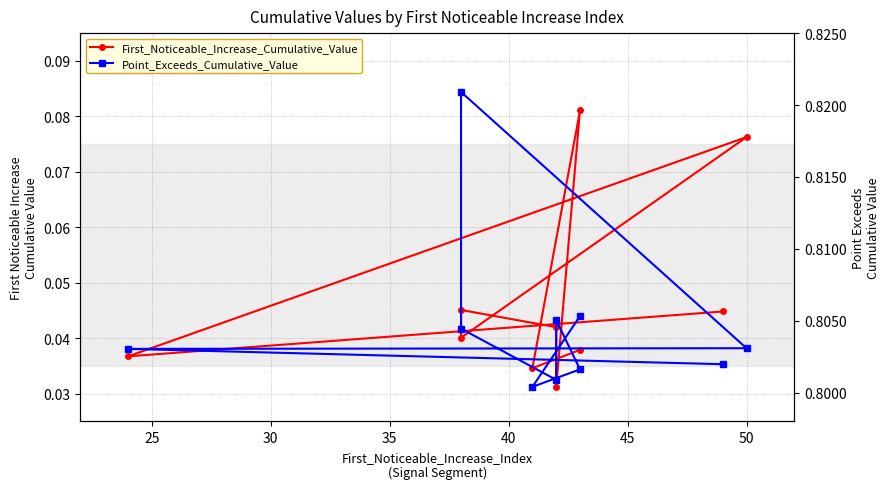

How many lines are shown in the chart?

2